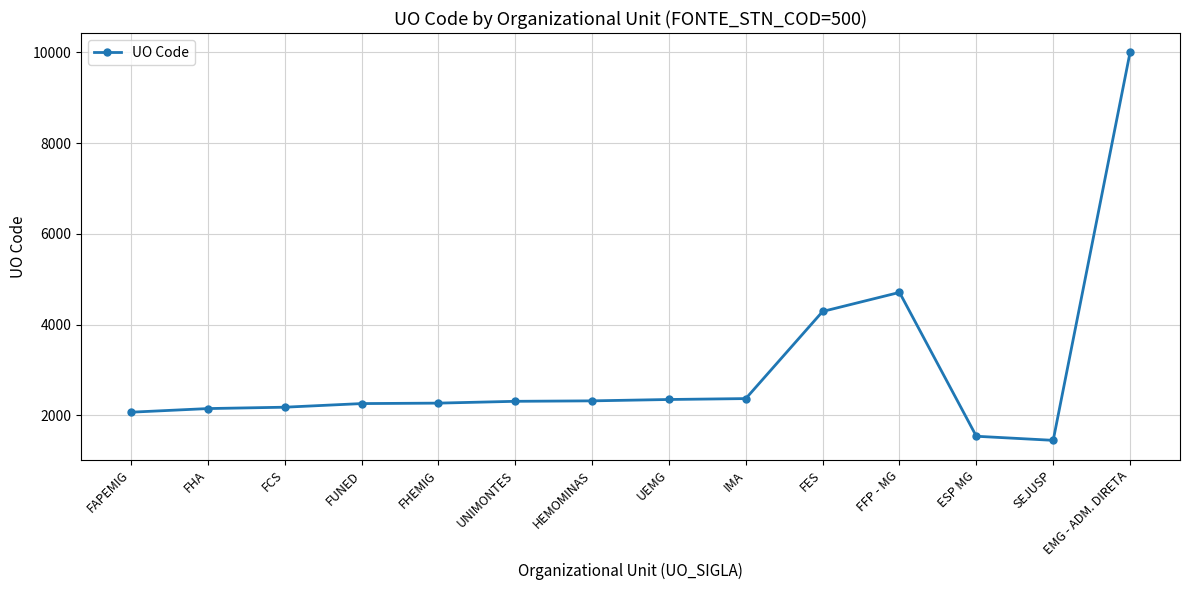

What is the ratio of the value at FFP - MG to the value at FUNED?

2.1